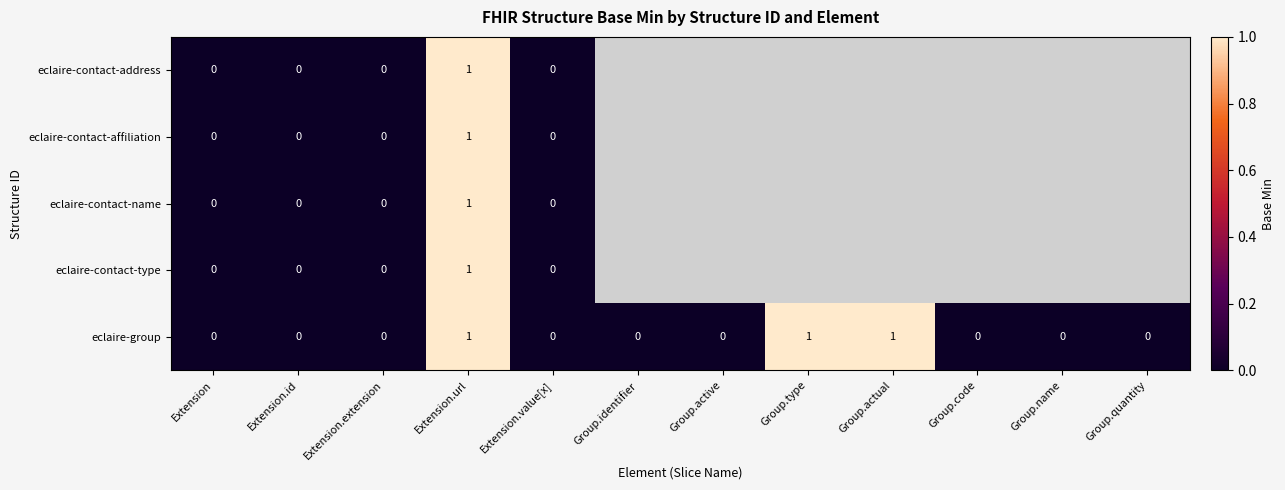

What is the sum of all eclaire-group values?

3